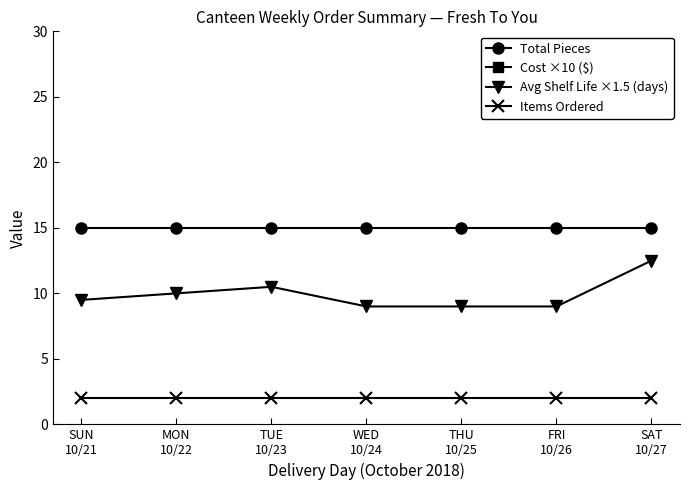

Does the chart display data point markers on the line(s)?

Yes